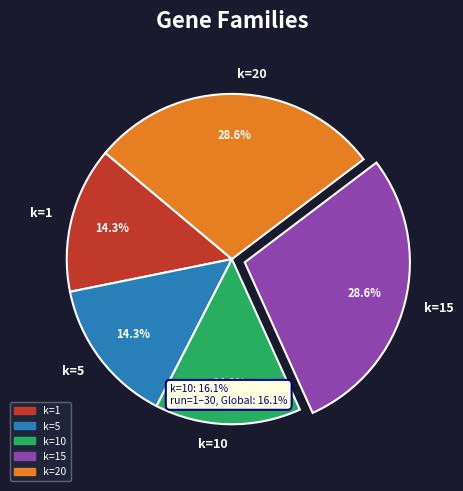

What percentage is the k=10 slice, to the nearest percent?

14%